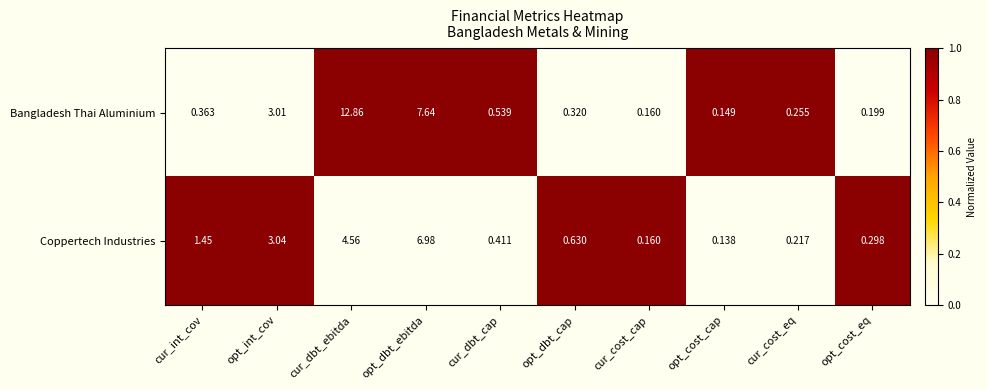

Which series has the widest spread of values?

Bangladesh Thai Aluminium